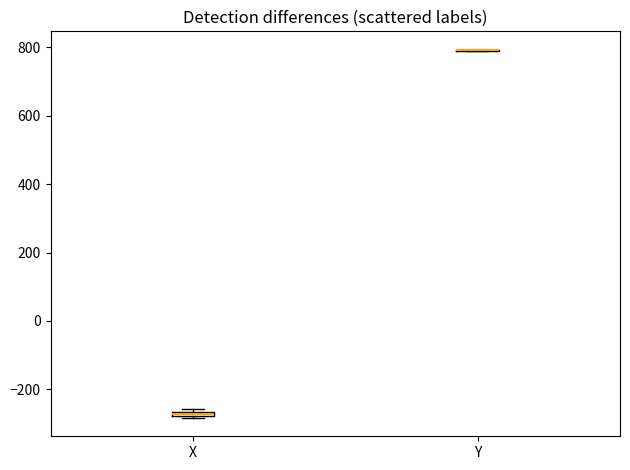

Where is the upper edge of the box for X on the y-axis? The values are not printed on the chart, so give them approximately, as read against the axis.

-260